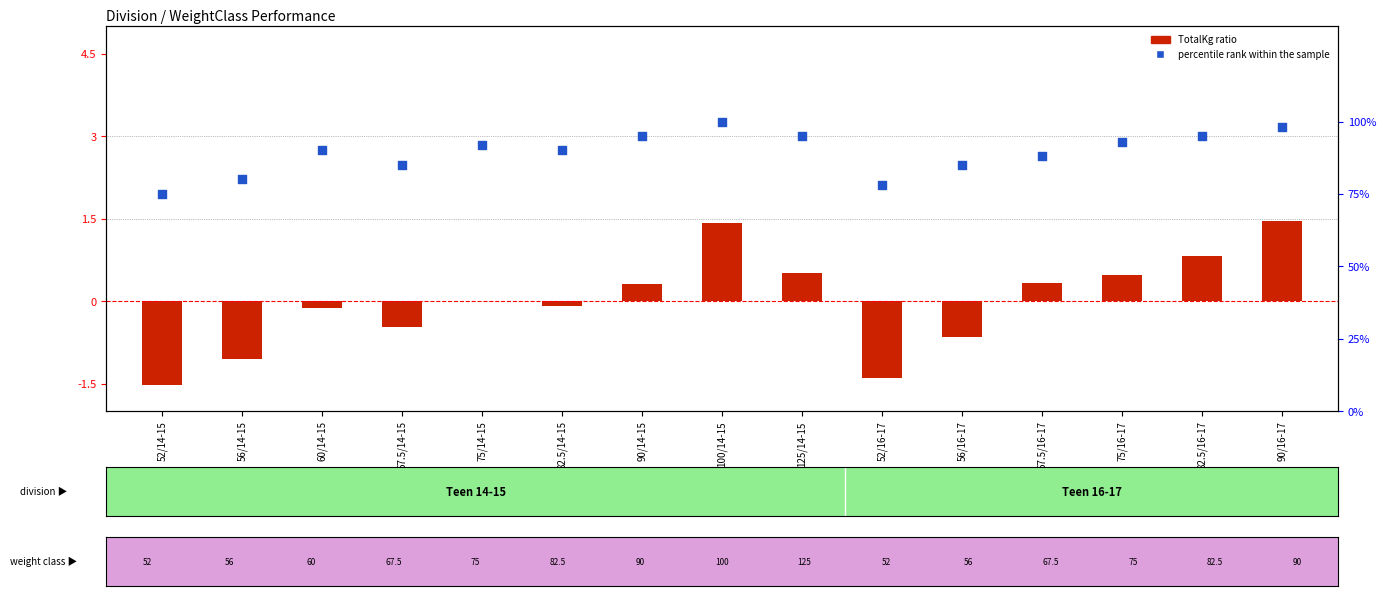

At which category is the sum across all series the highest?

100/14-15